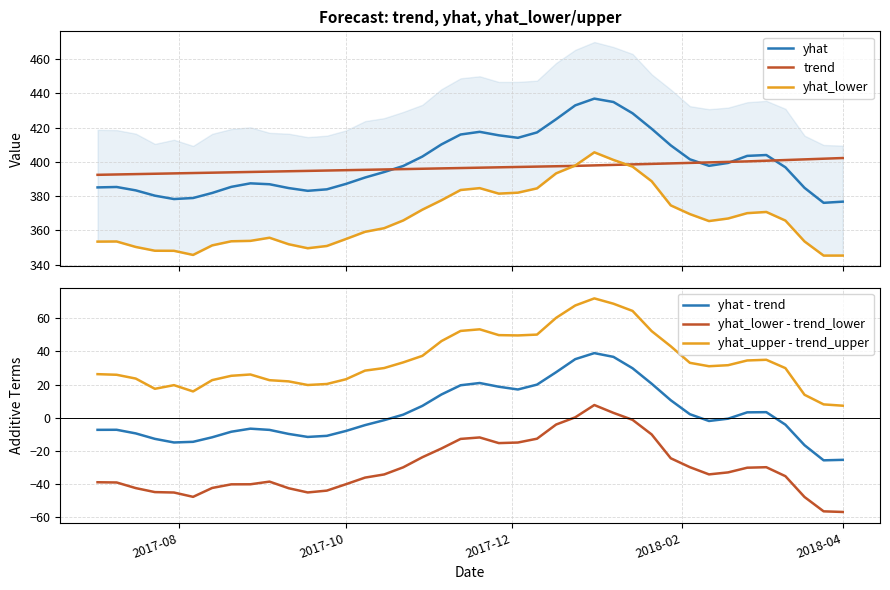

What is the value of the yhat_lower point at the 38th from the left?

353.5